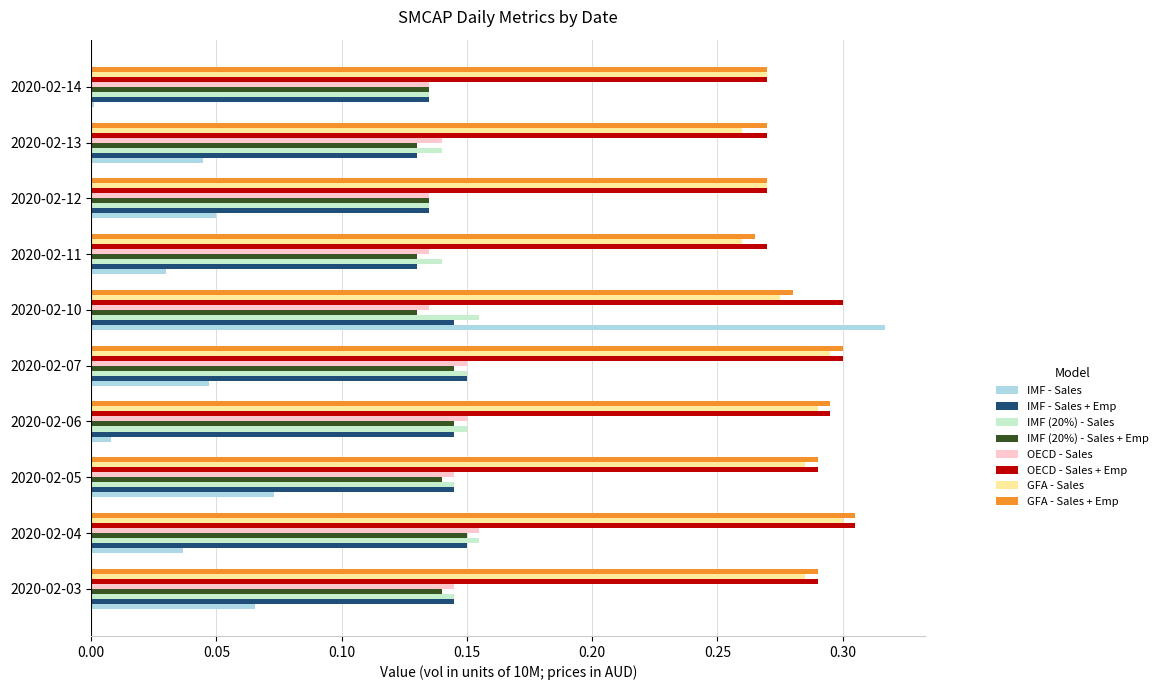

At which category is the sum across all series the highest?

2020-02-10